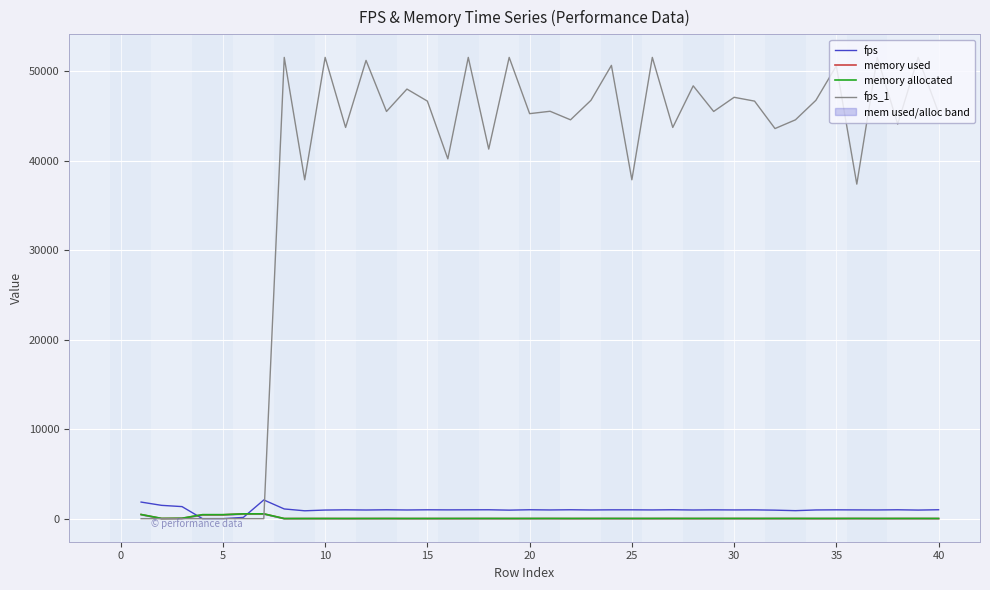

What is the highest value of the fps series?

2090.6